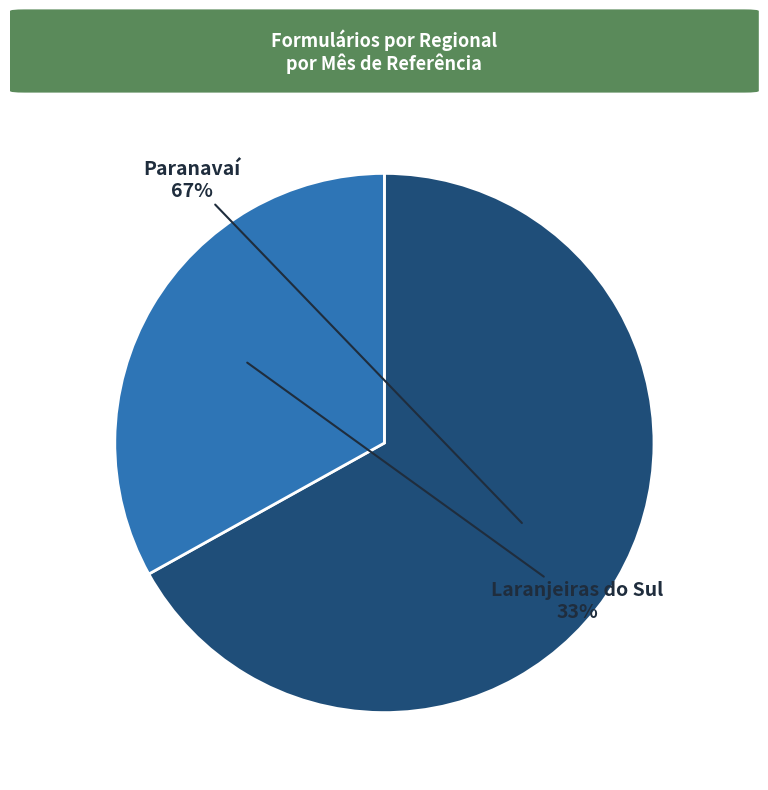

To the nearest percent, what is the difference between the largest and smallest slice percentages?

34%